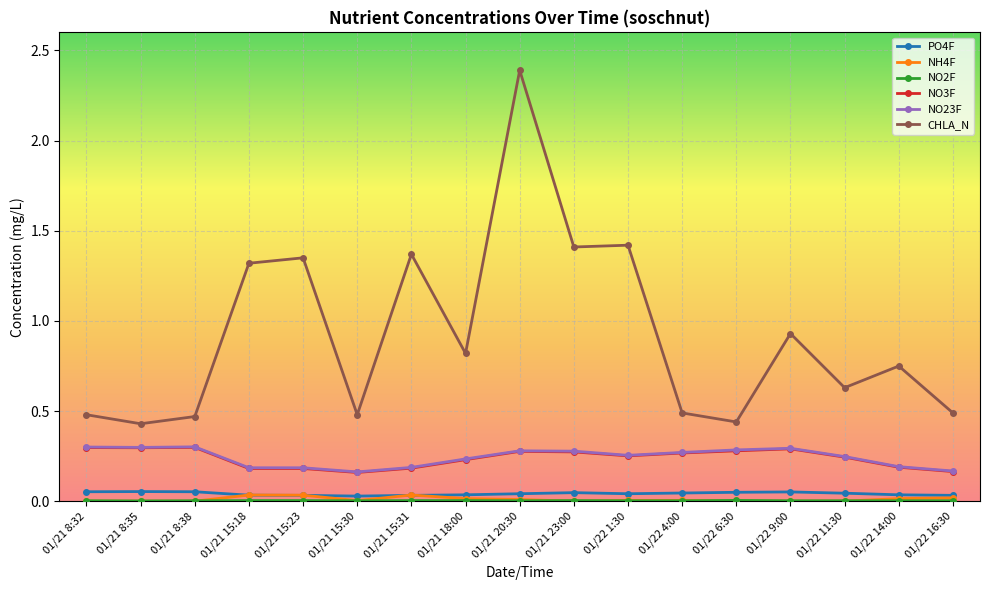

Is it true that NH4F equals 0.0 at 01/21 8:32?

True